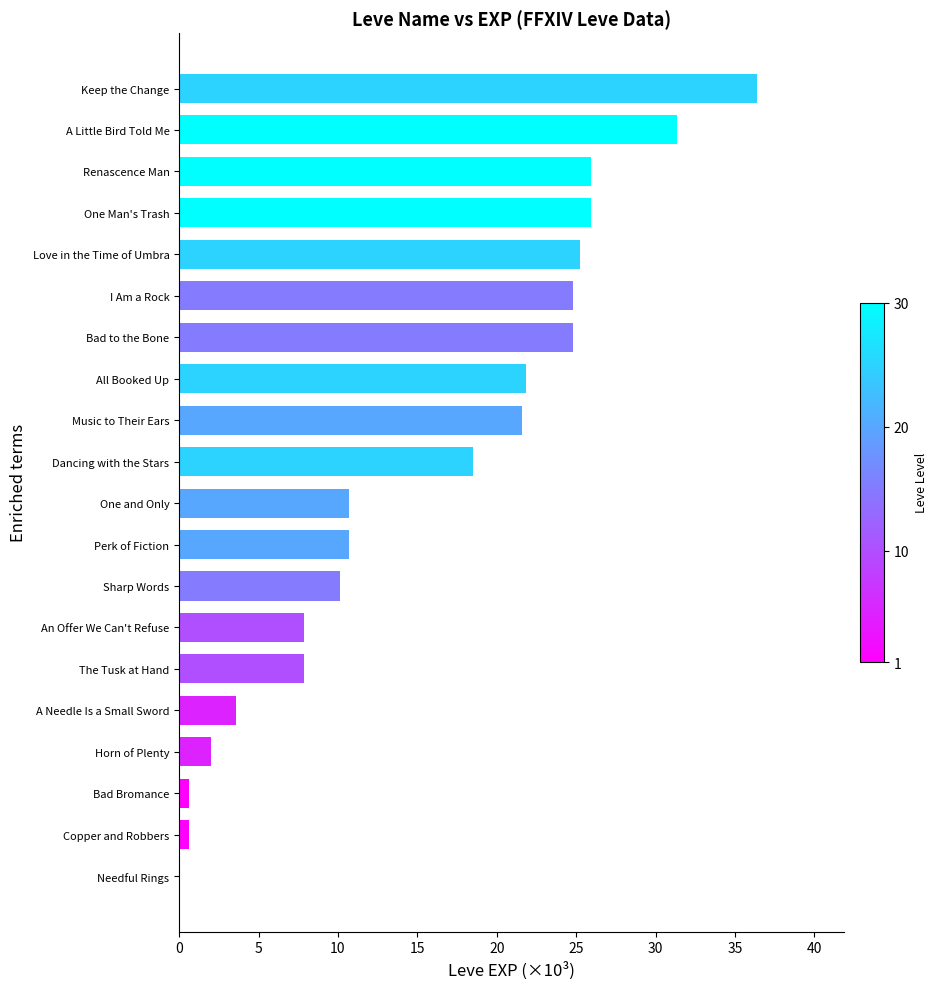

What is the sum of the values at Renascence Man and Sharp Words?

36.0